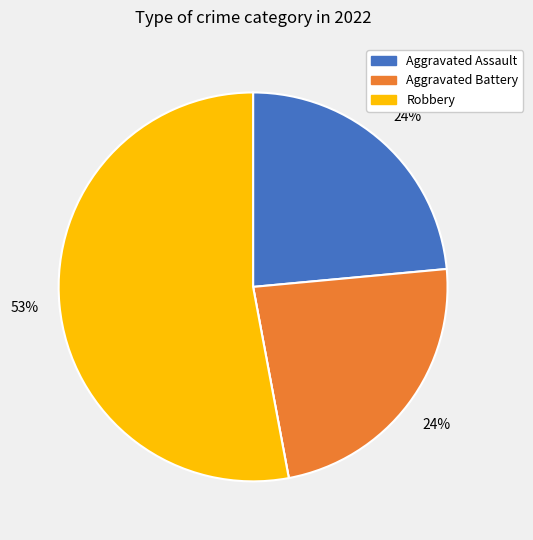

Is there a majority slice in this chart?

Yes